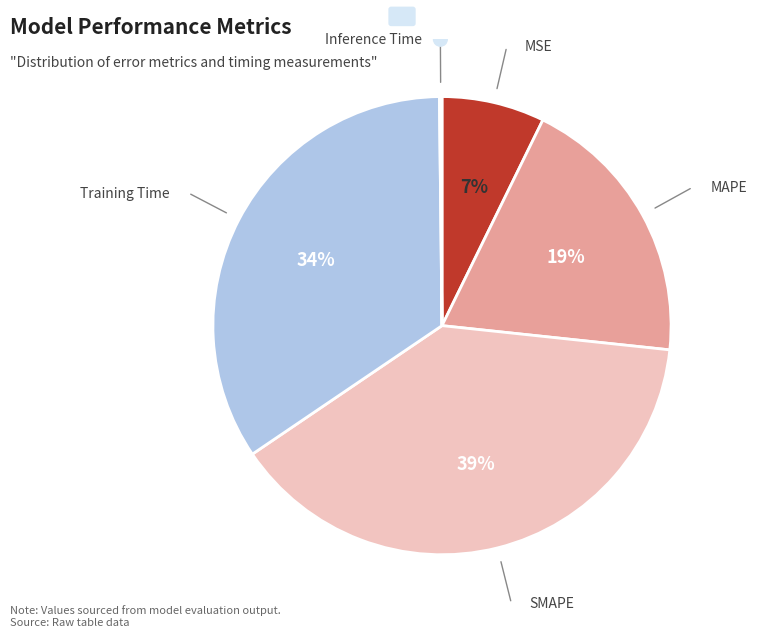

Does any single category account for the majority?

No